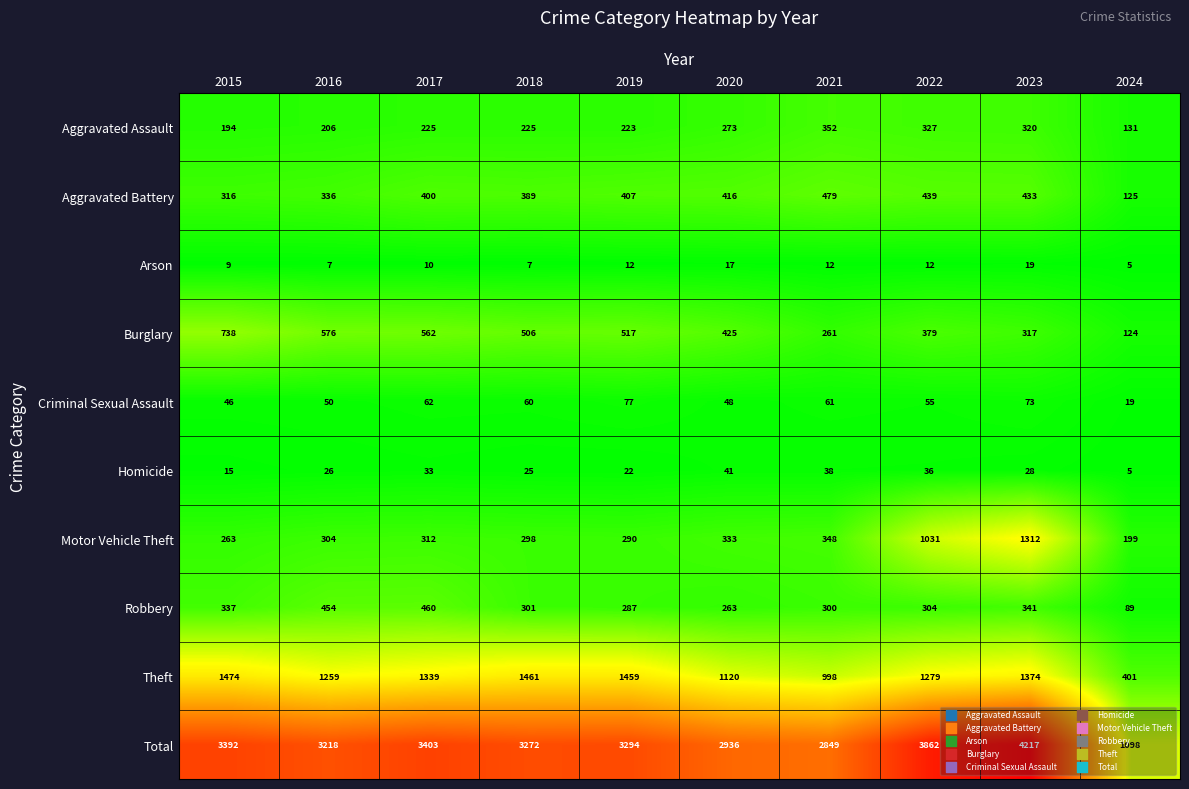

The value of Aggravated Battery at 2020 is 416. True or false?

True